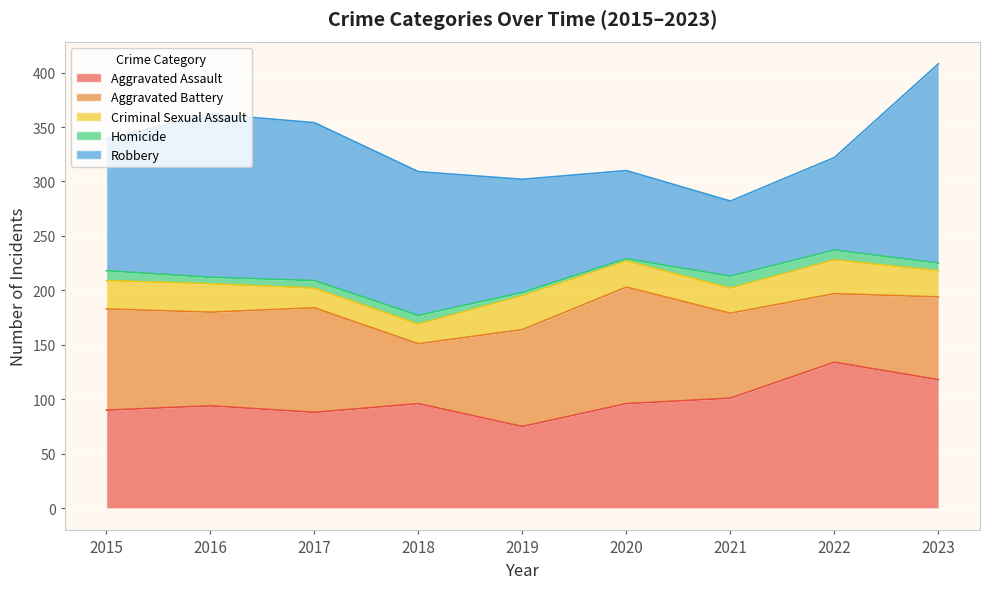

Which has a higher value, 2020 or 2021?

2021